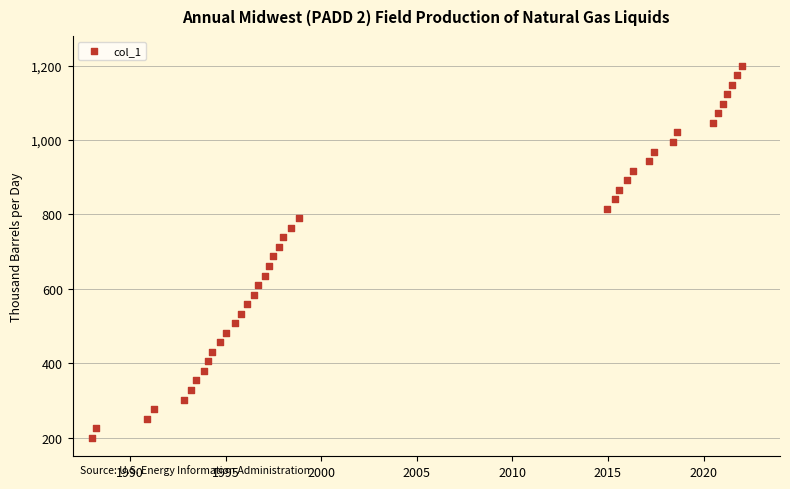

What is the range of X values (max minus min)?

34.0